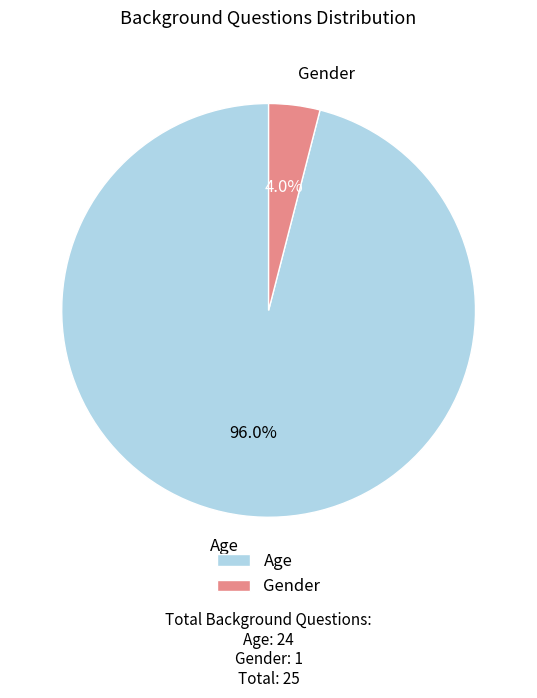

Between Age and Gender, which is larger?

Age